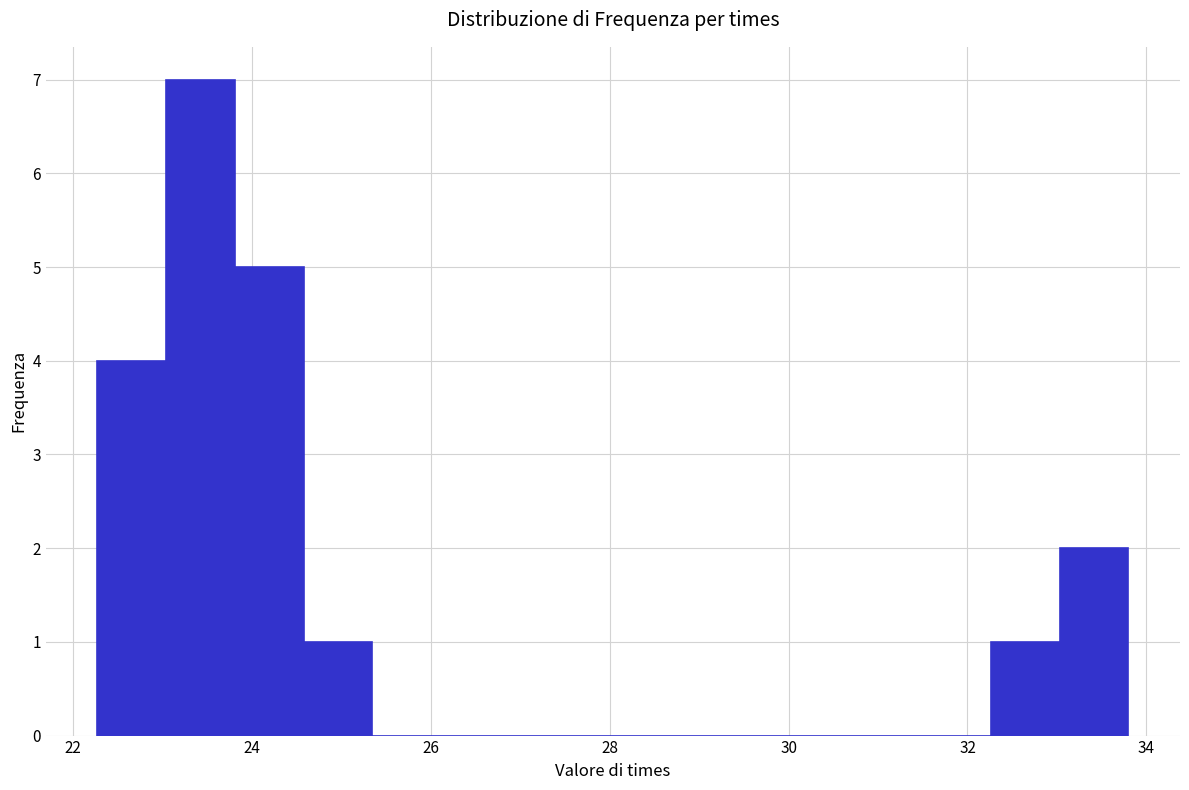

Read against the x-axis, roughly where is the centre of the tallest bar?

23.4